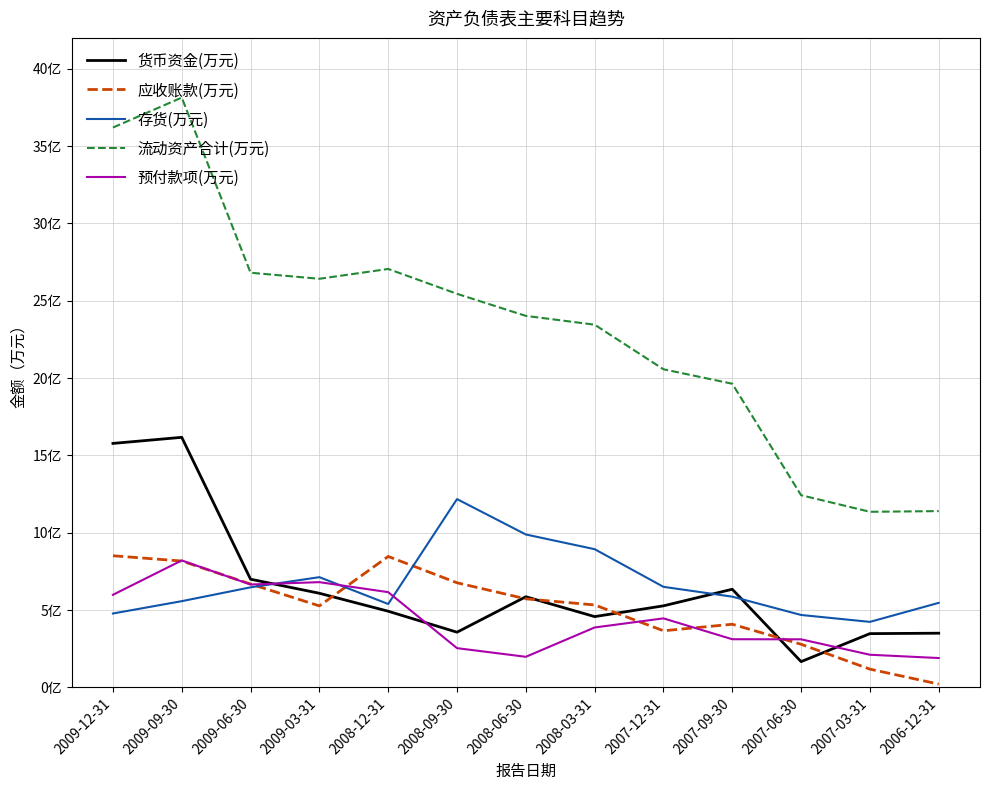

At which label does 货币资金(万元) first exceed 52716?

2009-12-31